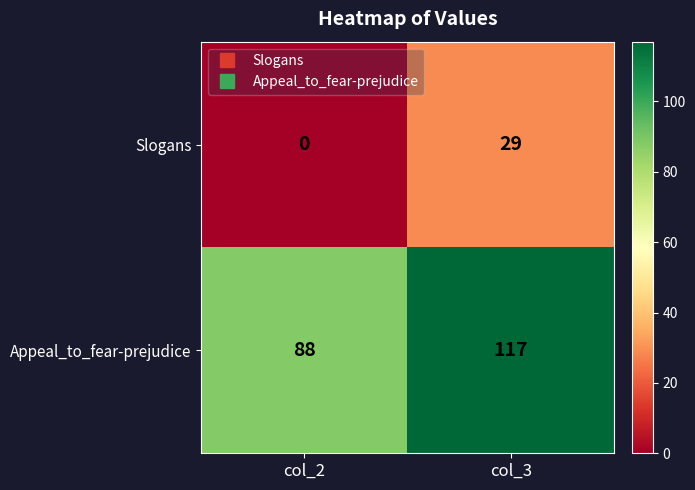

What is the difference between the Appeal_to_fear-prejudice values at col_3 and col_2?

29